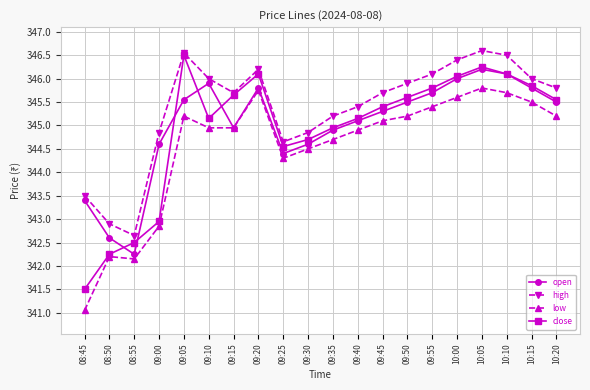

Read the open value at 09:20.

345.8